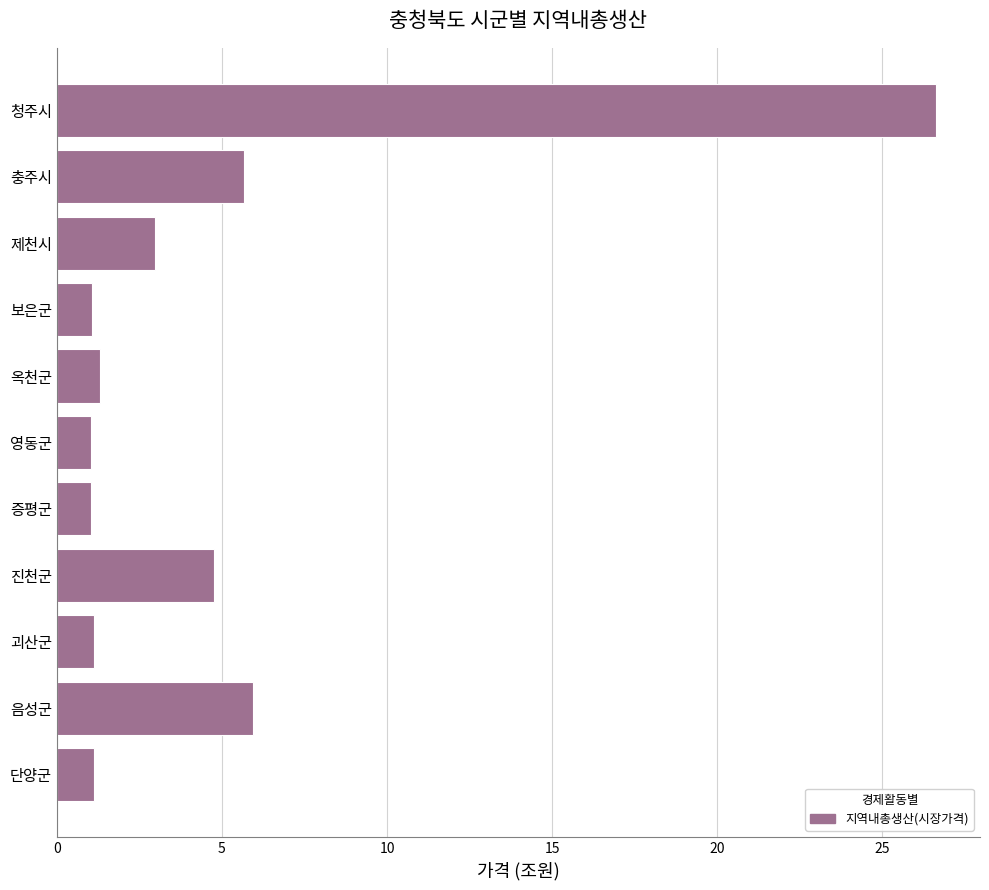

At which label is the value closest to 13?

음성군